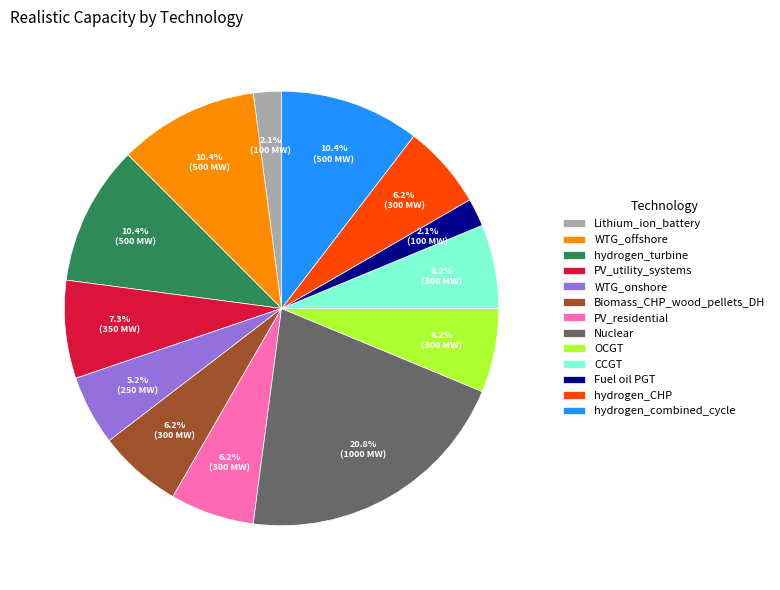

Is the sum of Biomass_CHP_wood_pellets_DH and WTG_offshore greater than half?

No